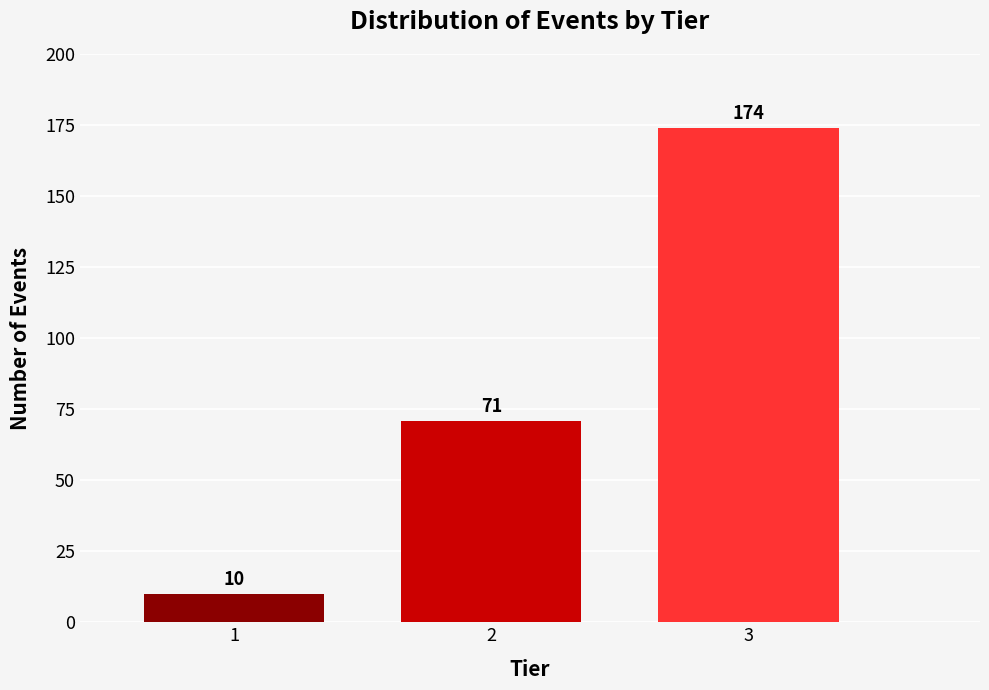

Reading right to left, what are all the values shown in this chart?

174	71	10